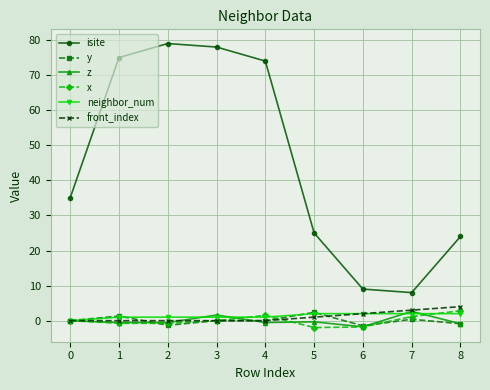

What are all the series names shown in the legend?

isite, y, z, x, neighbor_num, front_index